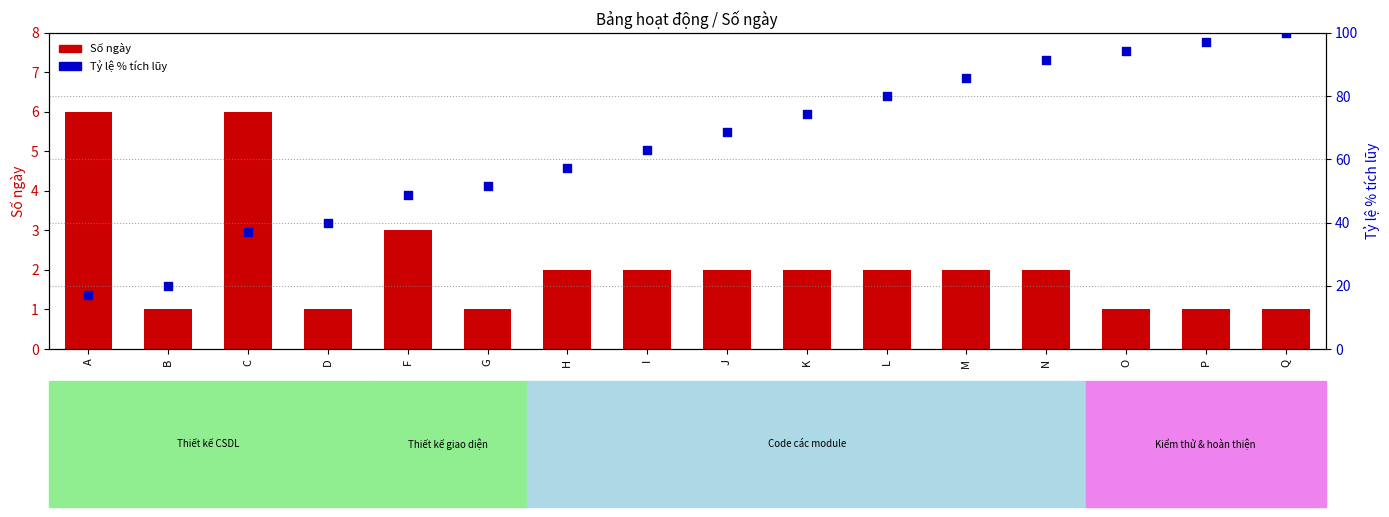

What are all the series names shown in the legend?

Số ngày, Tỷ lệ % tích lũy